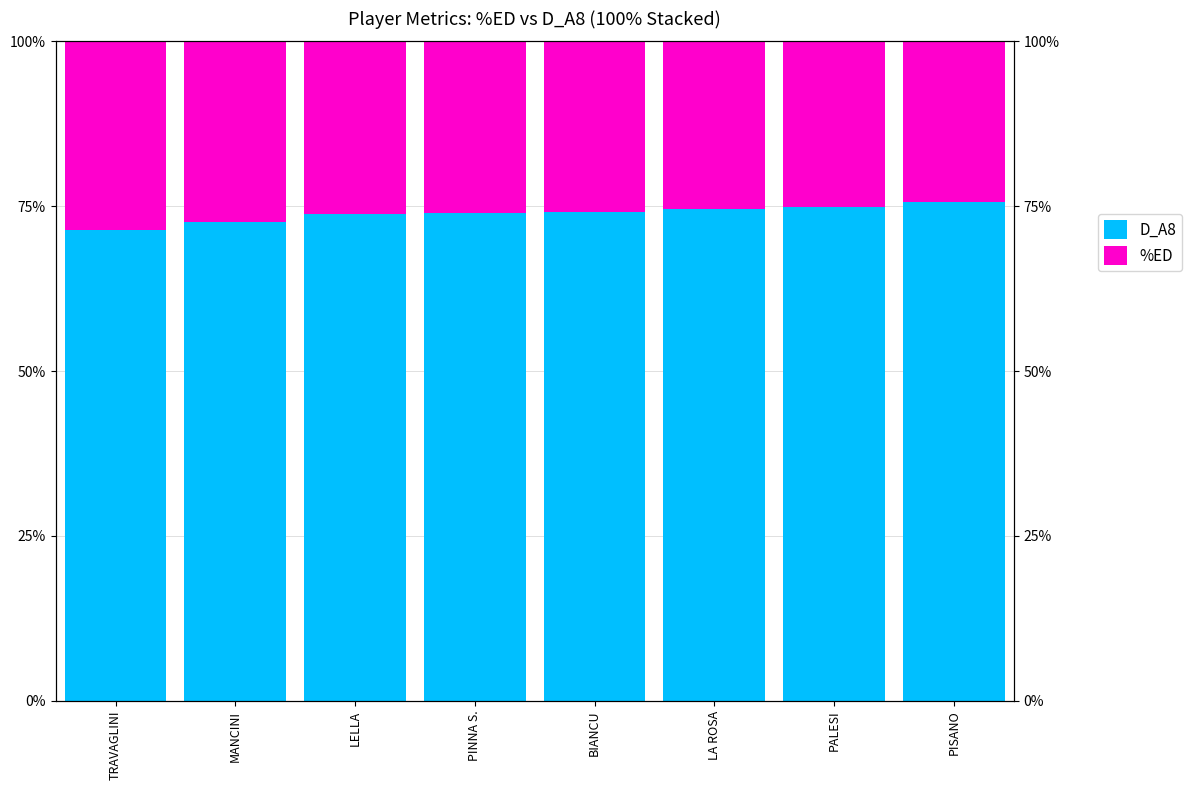

What is the value of the D_A8 bar at the 6th from the left?

74.6